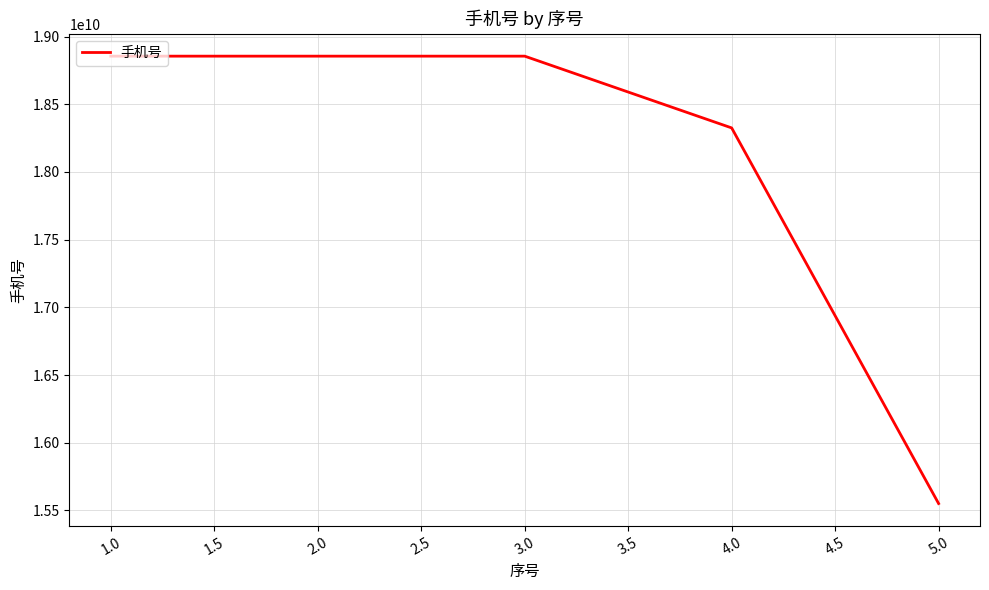

What is the approximate value at 3.0, to the nearest 50?

18855511300